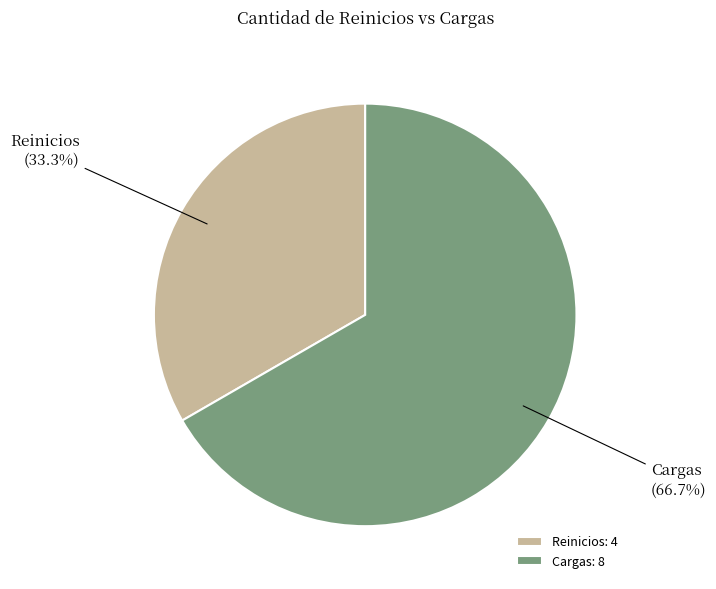

To the nearest percent, what percentage of the pie is Reinicios?

33%